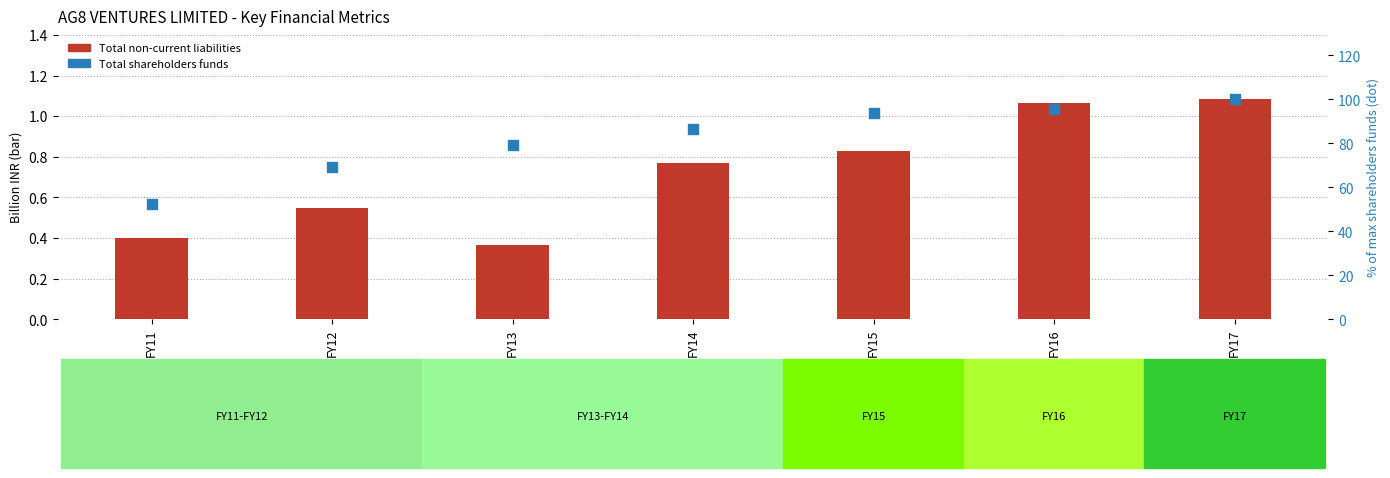

Is the value of Total non-current liabilities at FY14 greater than the value of Total shareholders funds at FY13?

No